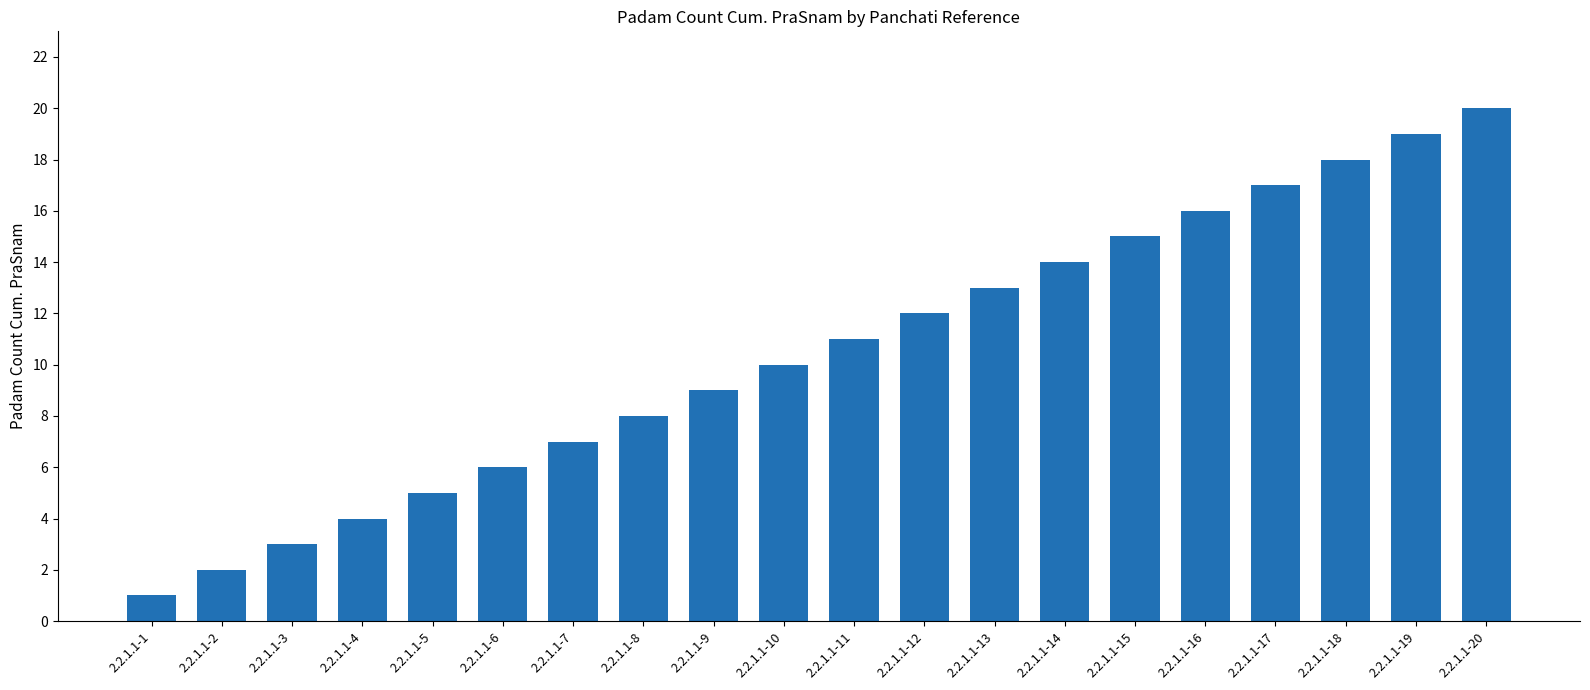

Reading right to left, extract all data points from this chart.

2.2.1.1-20=20	2.2.1.1-19=19	2.2.1.1-18=18	2.2.1.1-17=17	2.2.1.1-16=16	2.2.1.1-15=15	2.2.1.1-14=14	2.2.1.1-13=13	2.2.1.1-12=12	2.2.1.1-11=11	2.2.1.1-10=10	2.2.1.1-9=9	2.2.1.1-8=8	2.2.1.1-7=7	2.2.1.1-6=6	2.2.1.1-5=5	2.2.1.1-4=4	2.2.1.1-3=3	2.2.1.1-2=2	2.2.1.1-1=1